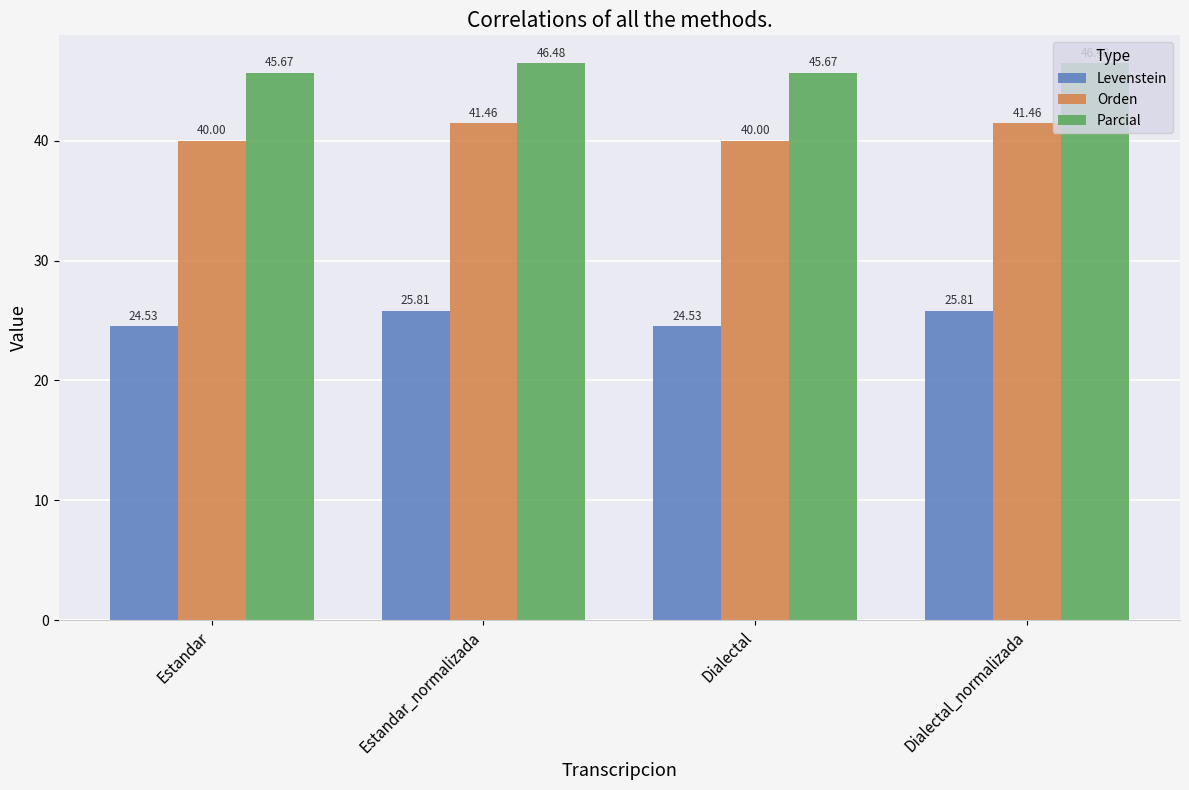

What is the value of the Parcial bar at the 4th from the left?

46.5